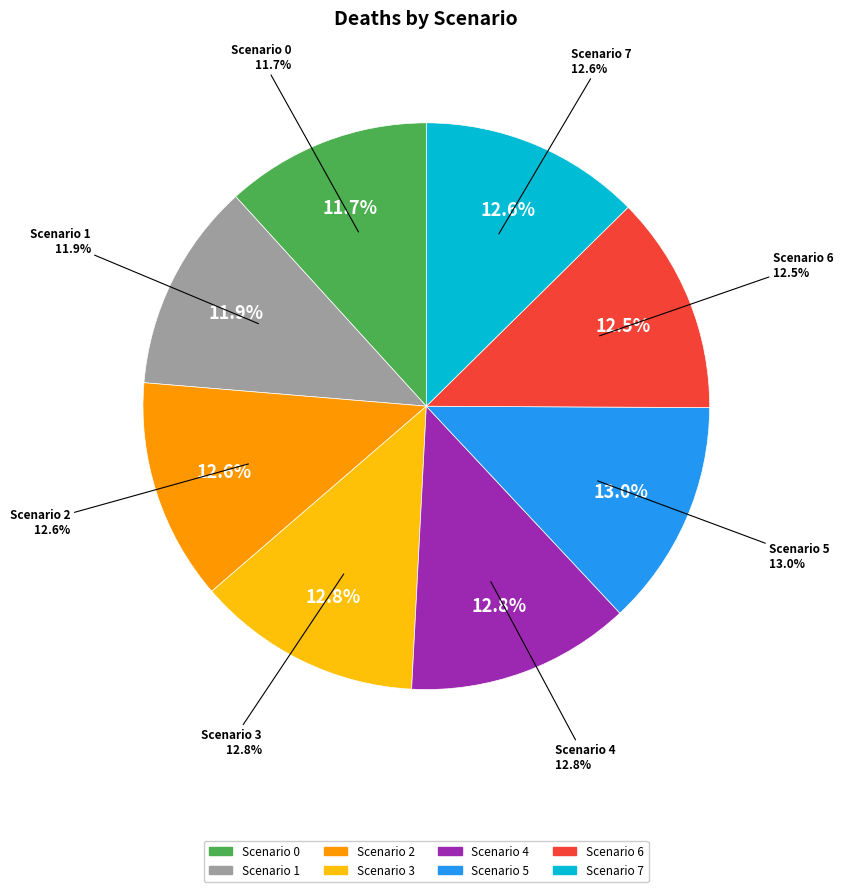

To the nearest percent, what percentage of the pie is 0?

12%